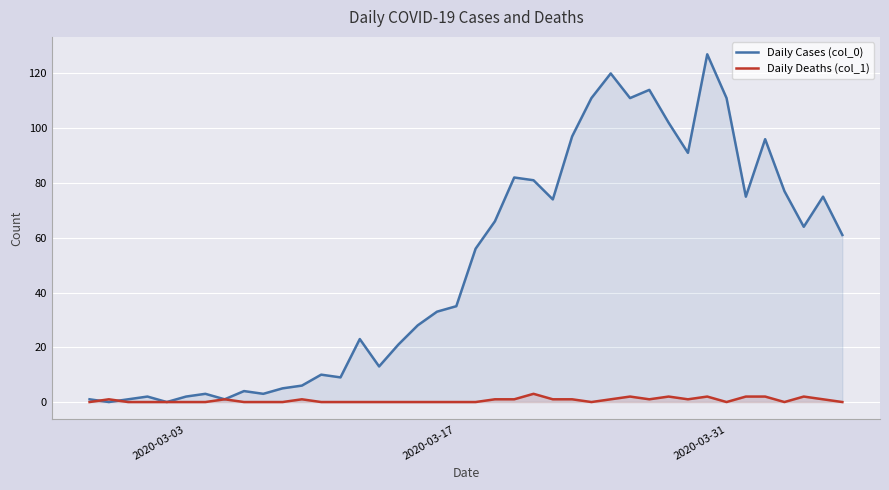

Which series has the widest spread of values?

Daily Cases (col_0)